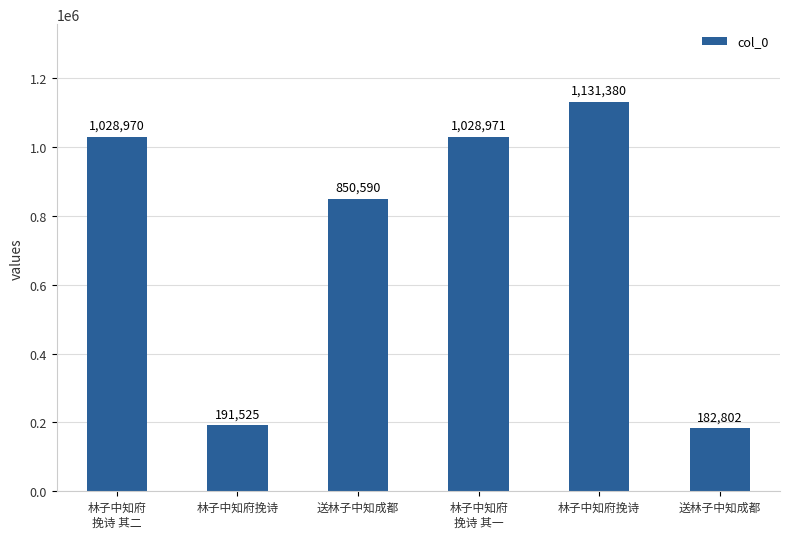

Reading left to right, what are all the values shown in this chart?

林子中知府
挽诗 其二=1028970	林子中知府挽诗=191525	送林子中知成都=850590	林子中知府
挽诗 其一=1028971	林子中知府挽诗=1131380	送林子中知成都=182802